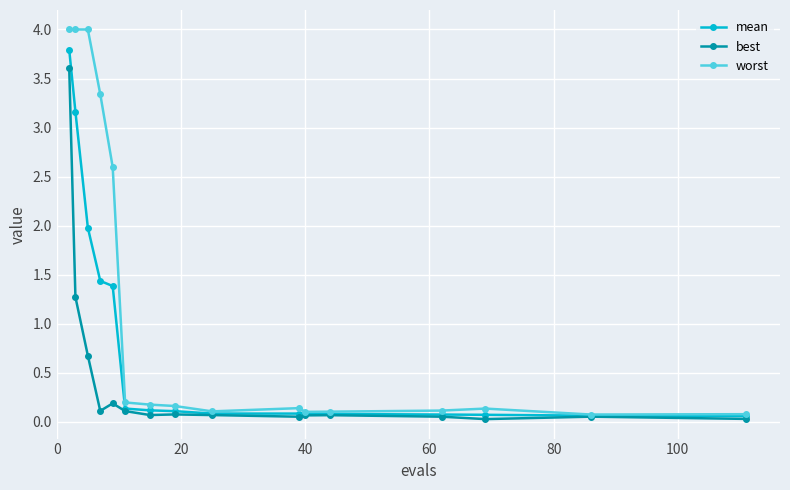

Which series has the widest spread of values?

worst